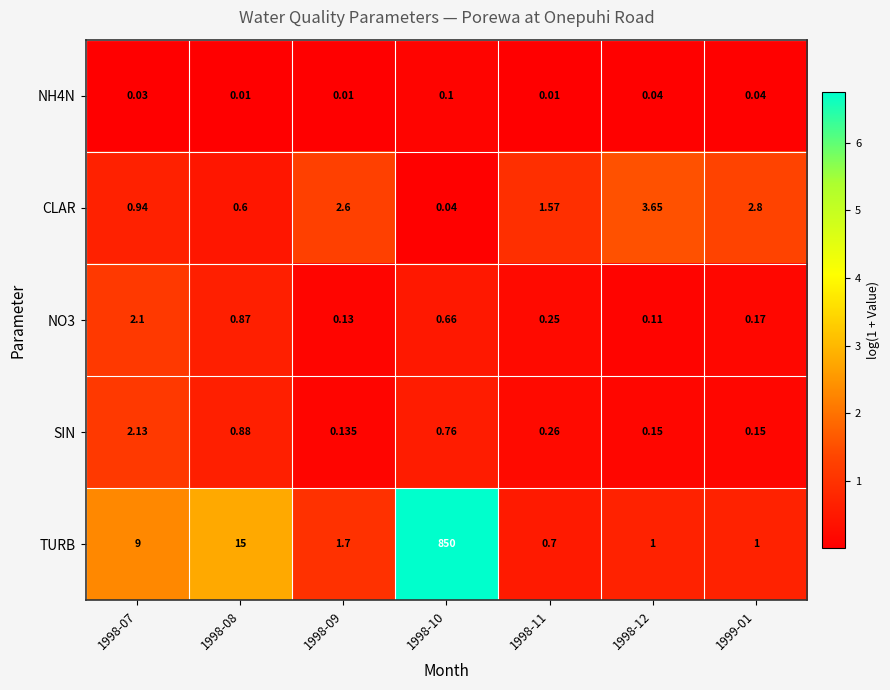

Which series has the widest spread of values?

TURB